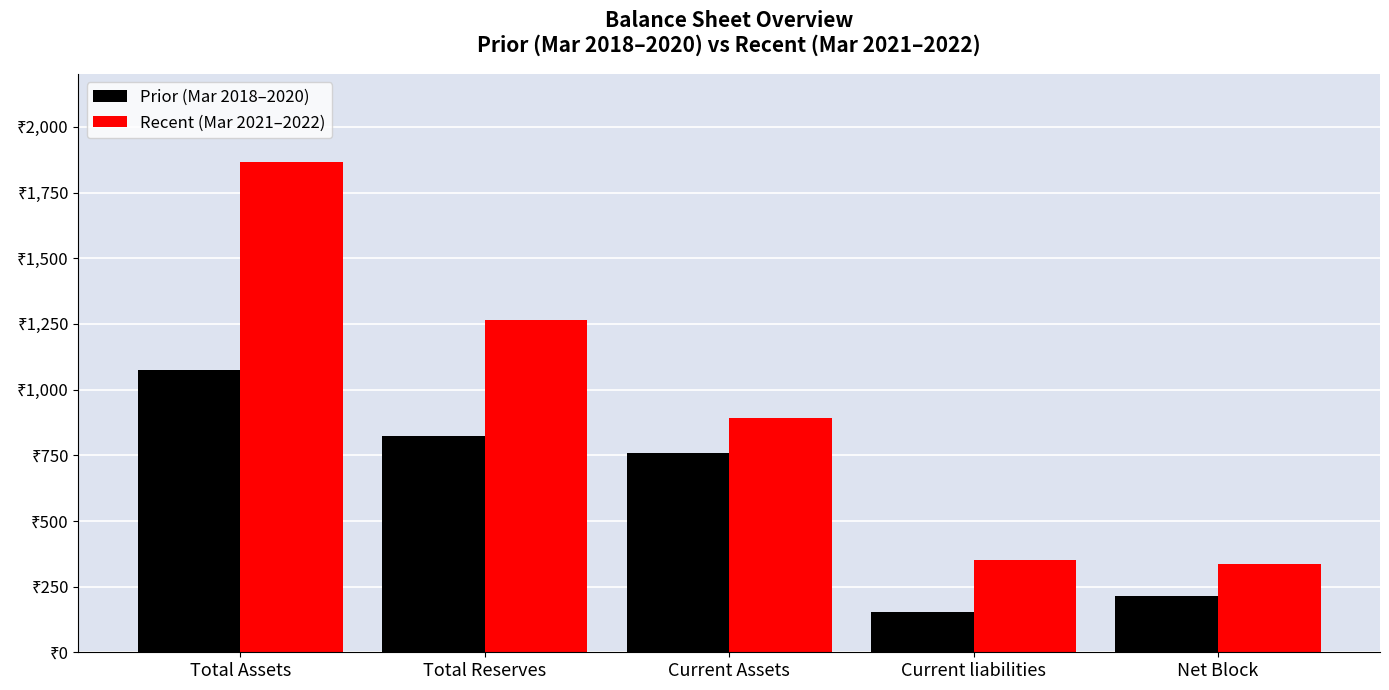

Which category has the highest value across all series?

Total Assets